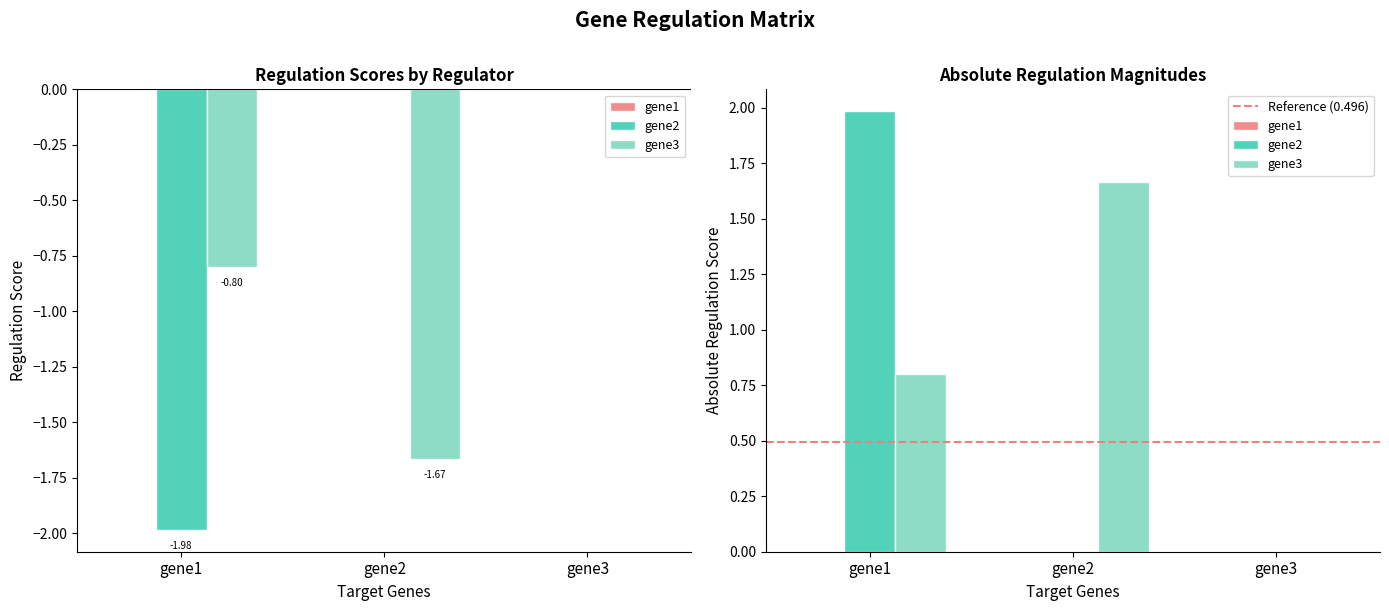

True or false: gene3 has a value of -0.7 at gene2.

False